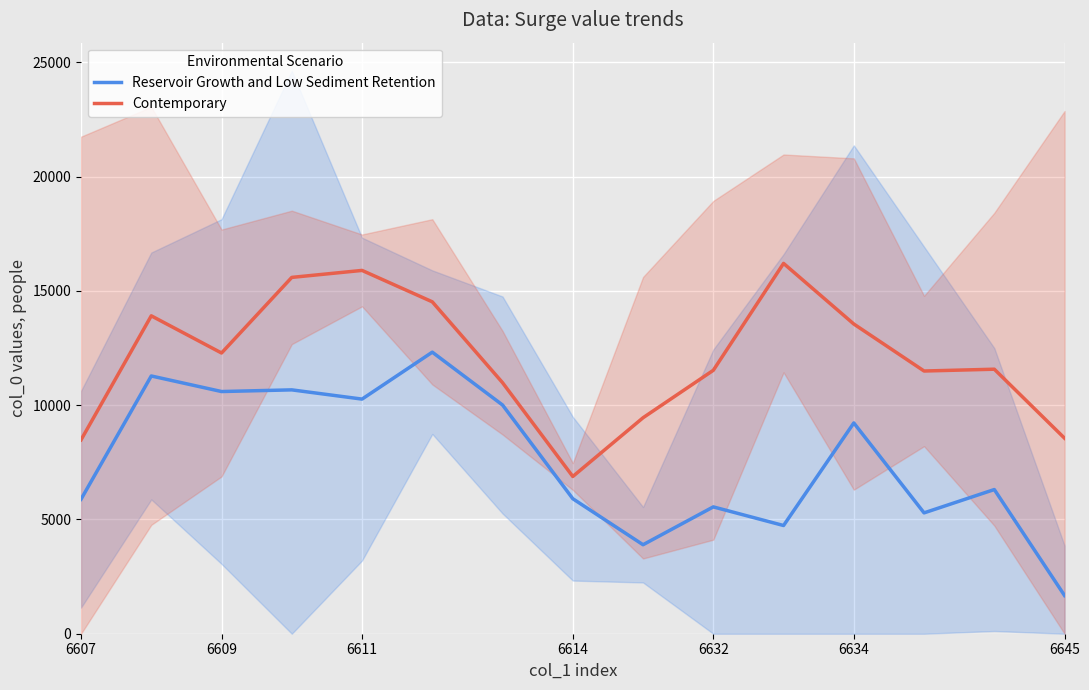

What is the highest value of the Contemporary series?

16203.7